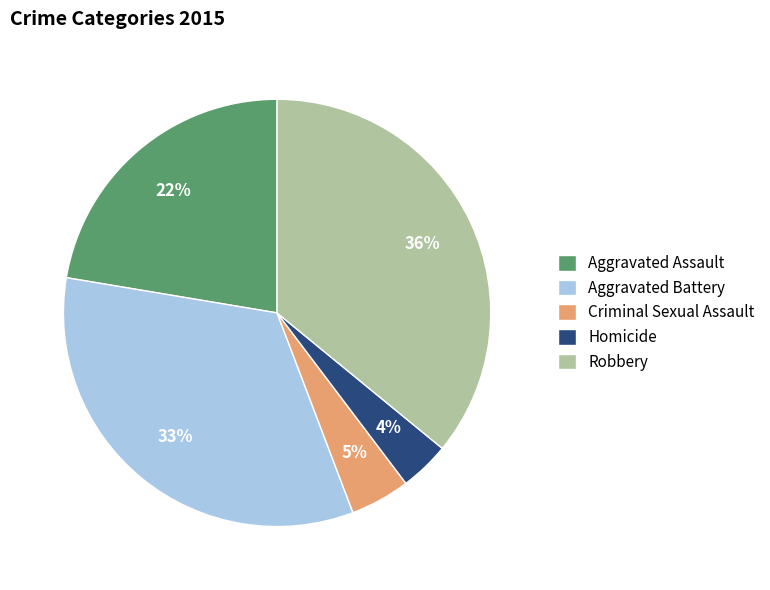

To the nearest percent, what is the difference between the largest and smallest slice percentages?

32%